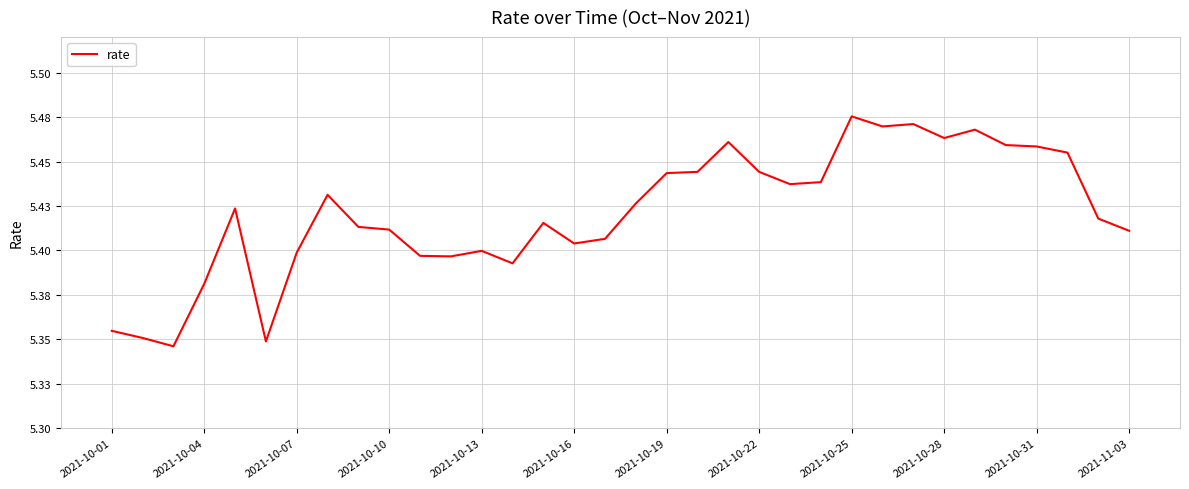

Does the chart have visible grid lines?

Yes